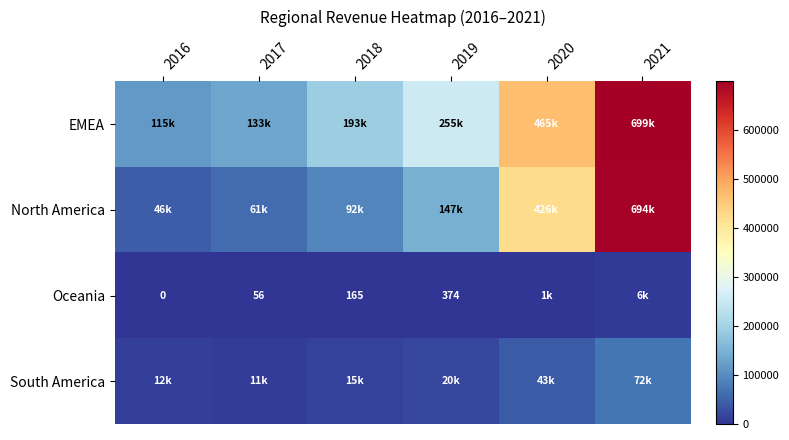

The Oceania series shows 559 at 2019. True or false?

False